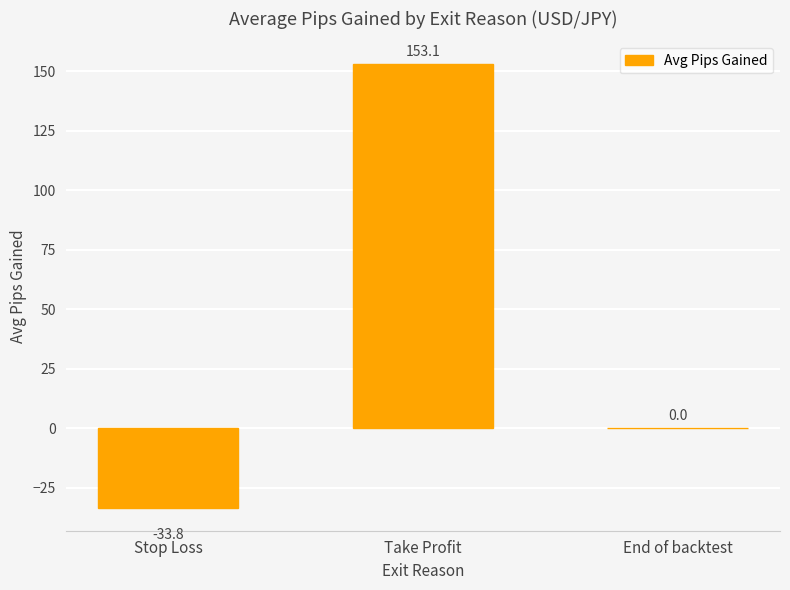

What is the difference between the values at Stop Loss and End of backtest?

33.8